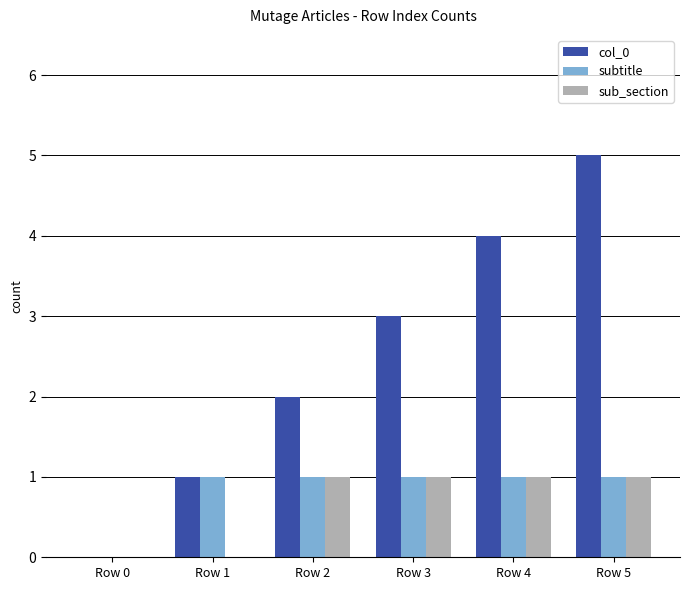

Between Row 0 and Row 3, which series saw the biggest shift?

col_0